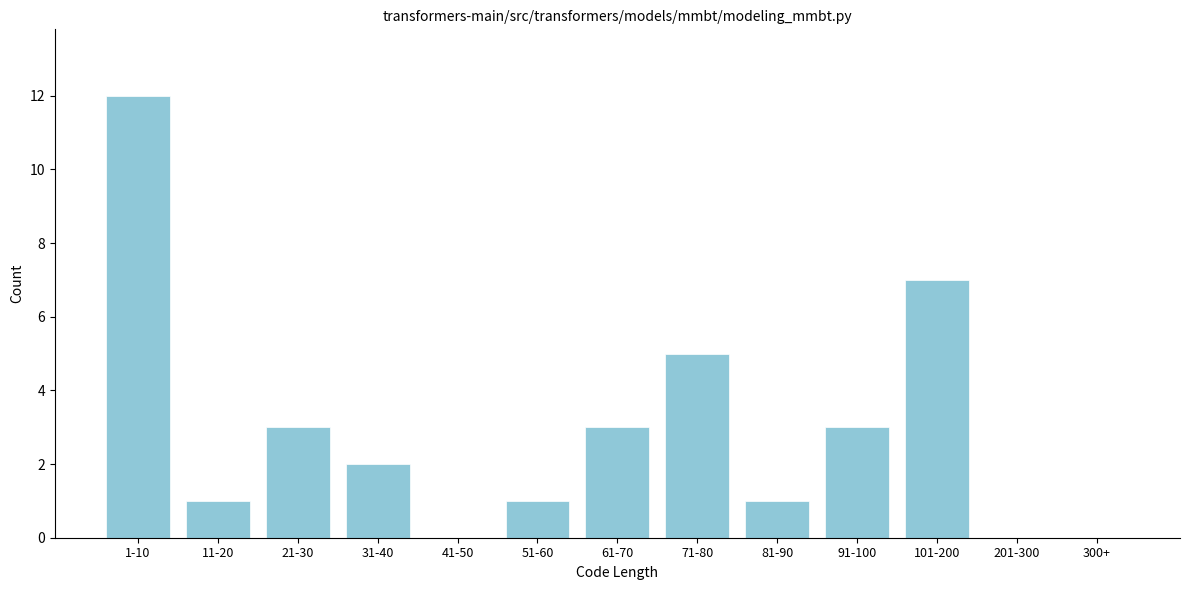

Reading left to right, list all the values displayed in this chart.

1-10=12	11-20=1	21-30=3	31-40=2	41-50=0	51-60=1	61-70=3	71-80=5	81-90=1	91-100=3	101-200=7	201-300=0	300+=0